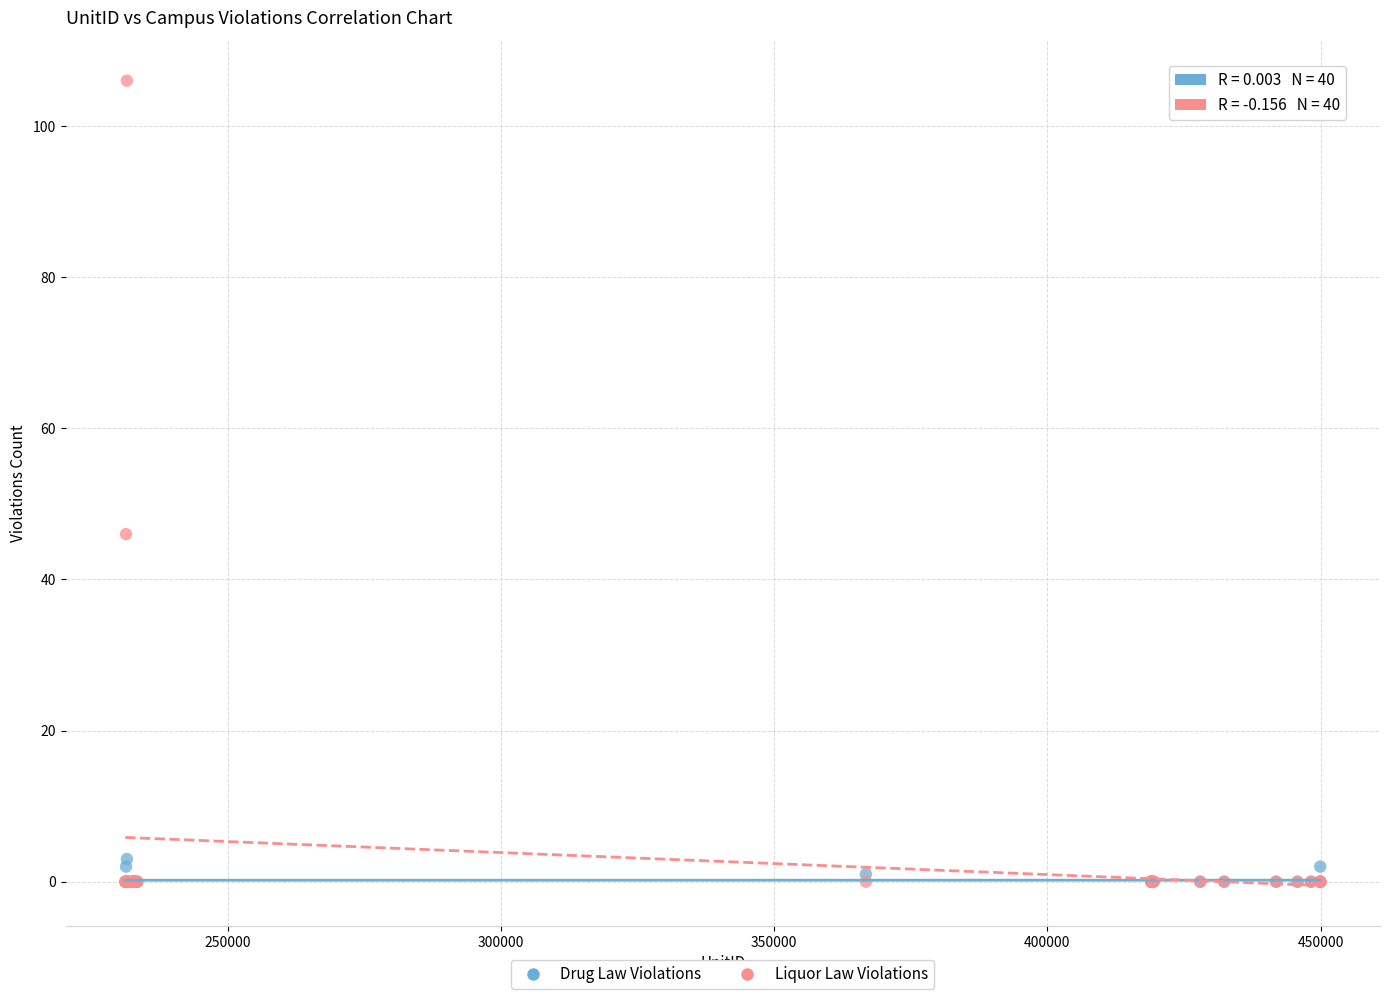

Across all series, what Y value is closest to 53?

46